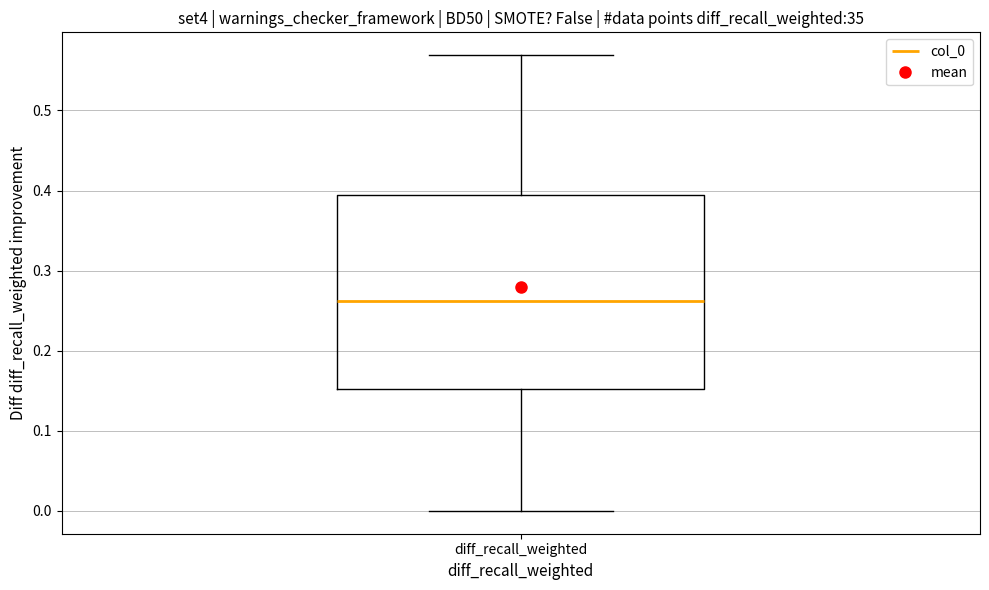

Transcribe this box plot: give where the median line is, the range the box spans, and where the two whiskers end, as read against the y-axis. The values are not printed on the chart, so give them approximately, as read against the axis.

median 0.26, box 0.15 to 0.39, whiskers 0.00 to 0.57